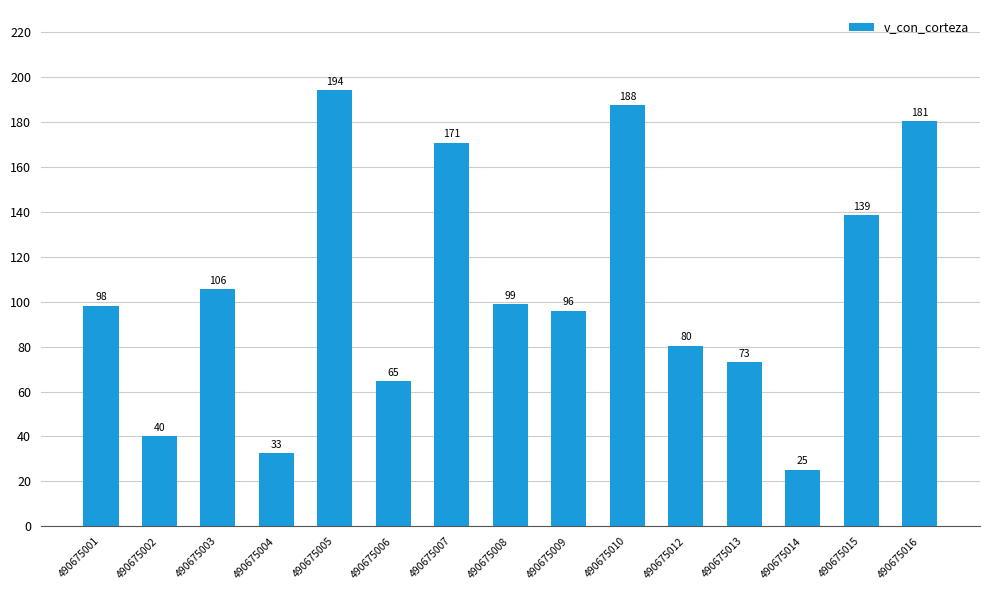

List the labels in order of value, smallest first.

490675014, 490675004, 490675002, 490675006, 490675013, 490675012, 490675009, 490675001, 490675008, 490675003, 490675015, 490675007, 490675016, 490675010, 490675005